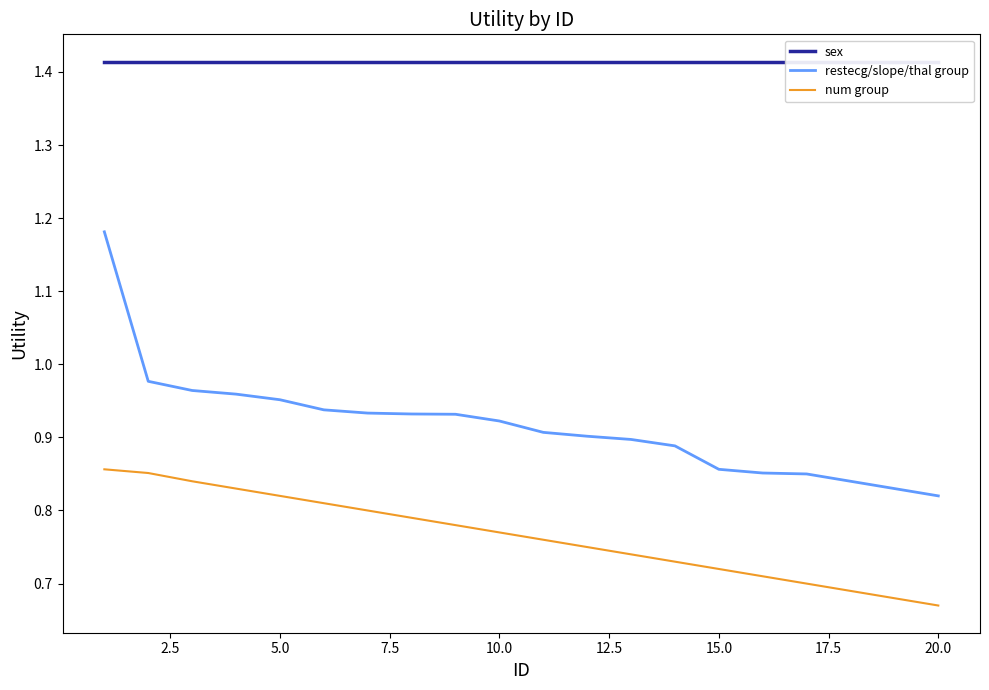

The value of num group at 5.0 is 1.3. True or false?

False